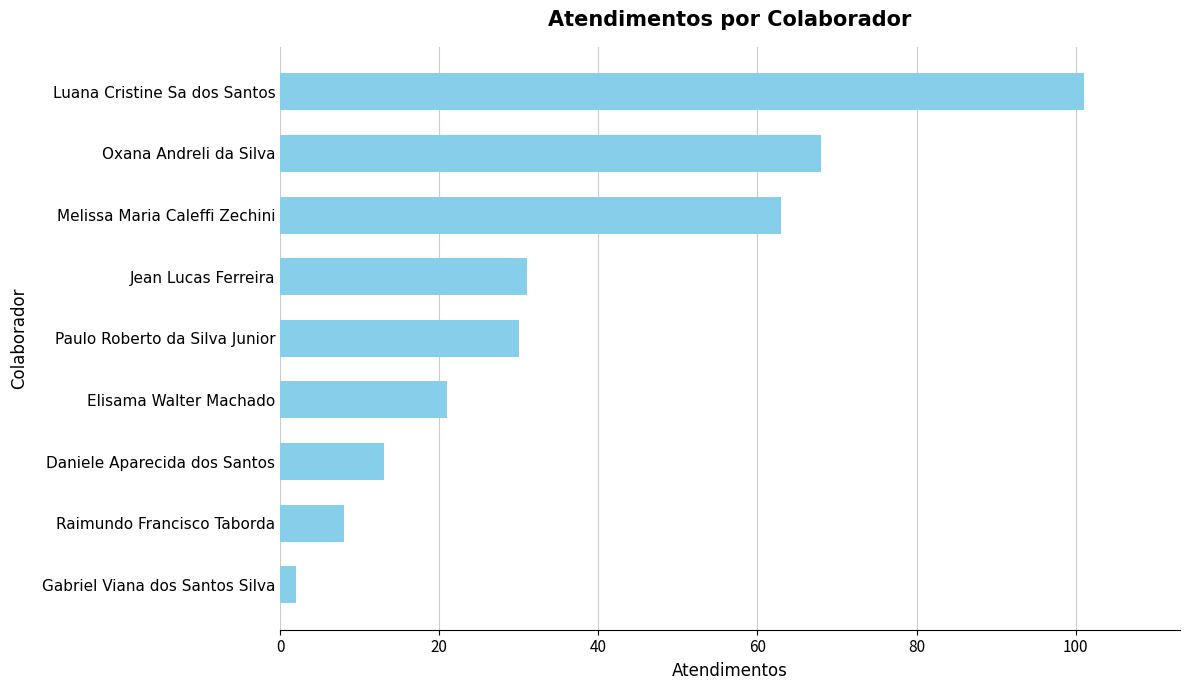

How many values are below 30?

4